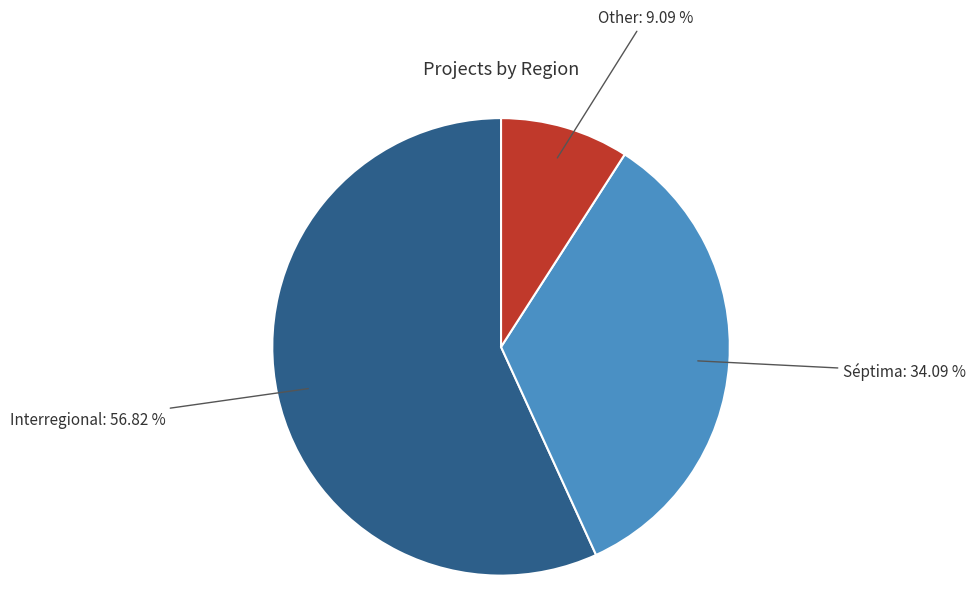

Rank the categories by value from lowest to highest.

Other, Séptima, Interregional